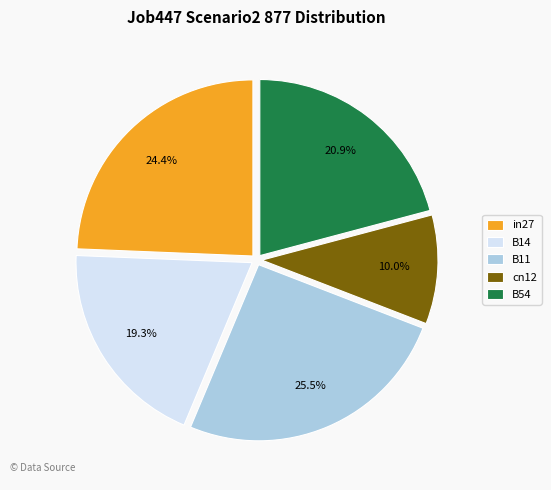

Which has a higher value, cn12 or in27?

in27